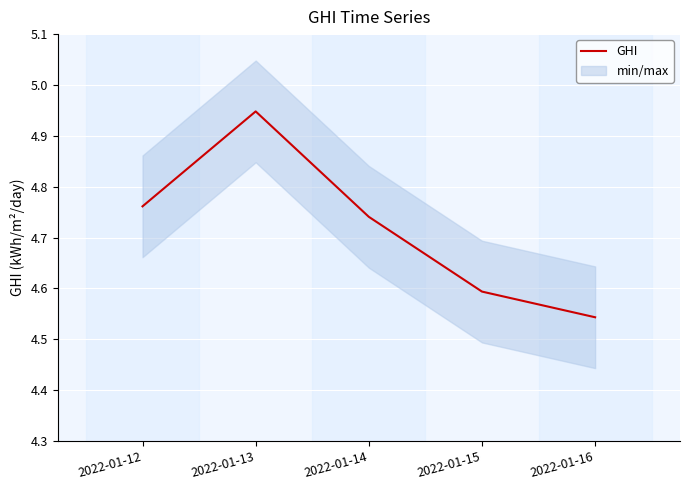

What is the greatest value displayed?

4.9